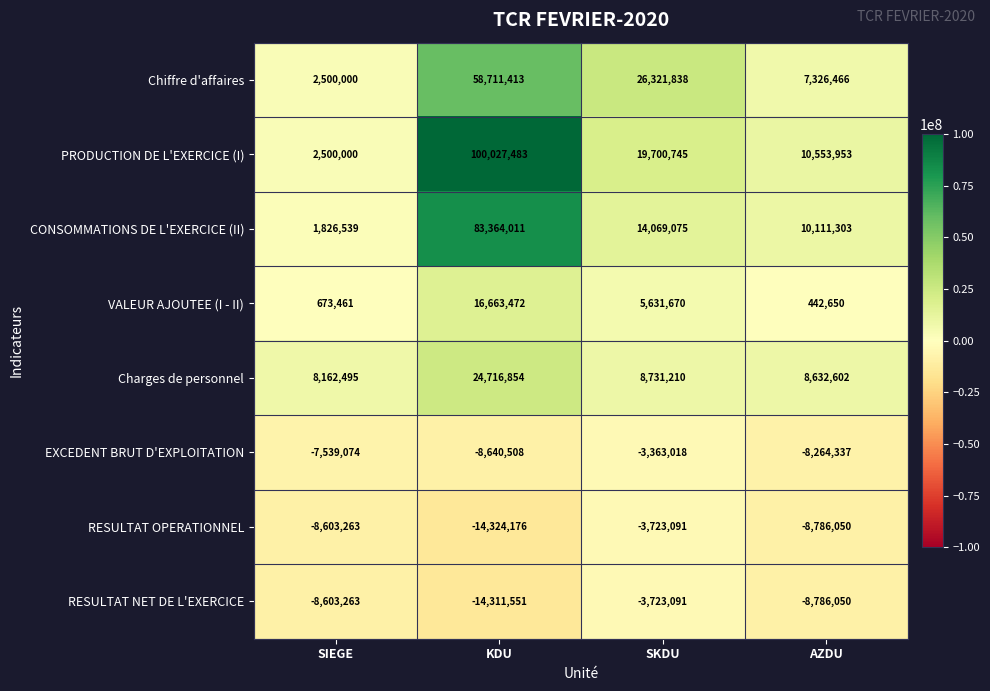

What is the total value across all series at KDU?

246206998